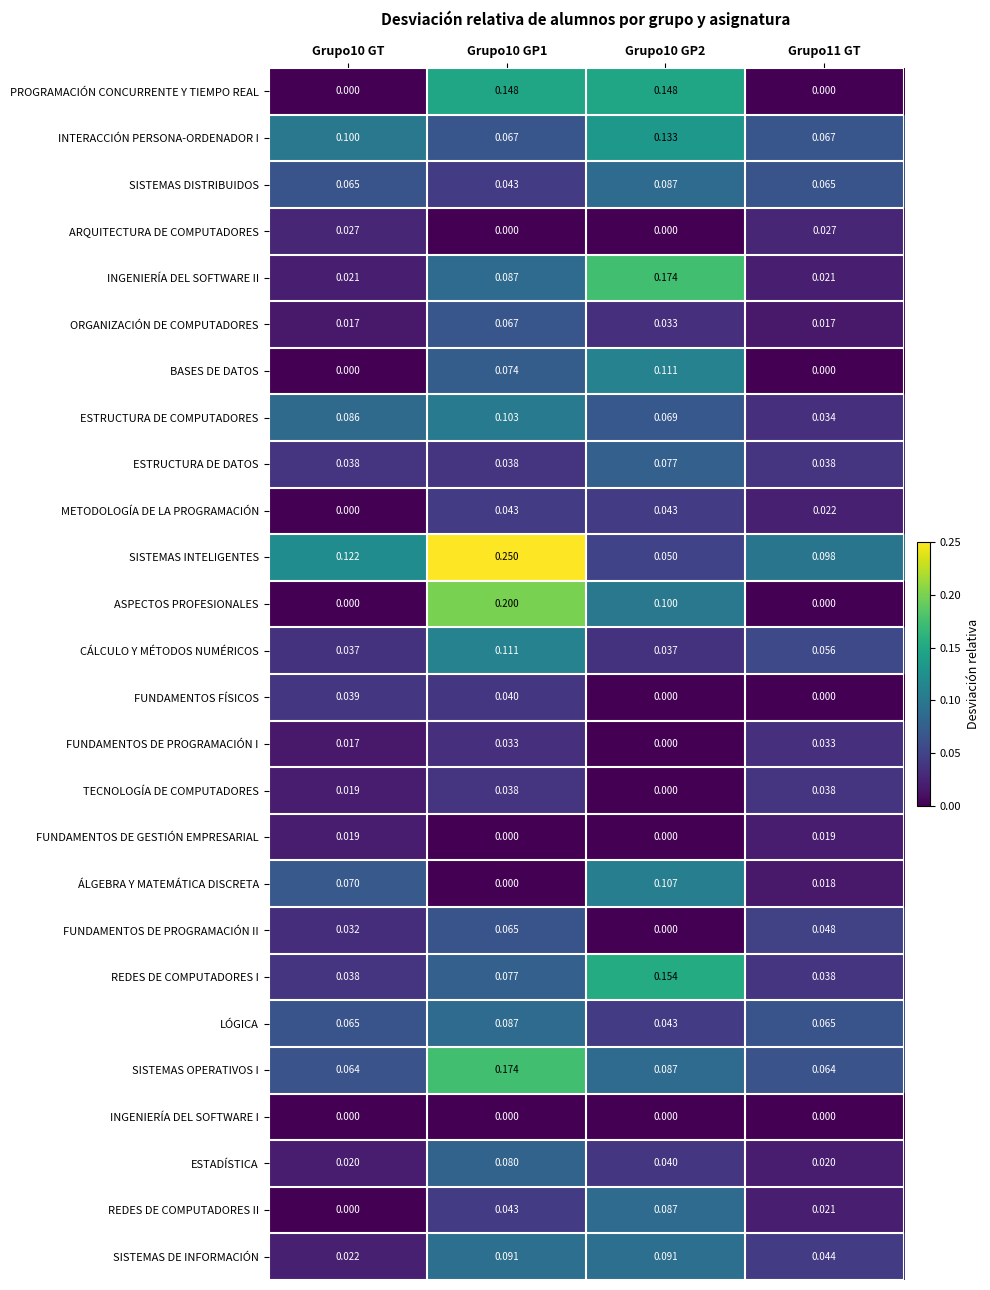

Which series has the largest total across all categories?

SISTEMAS INTELIGENTES